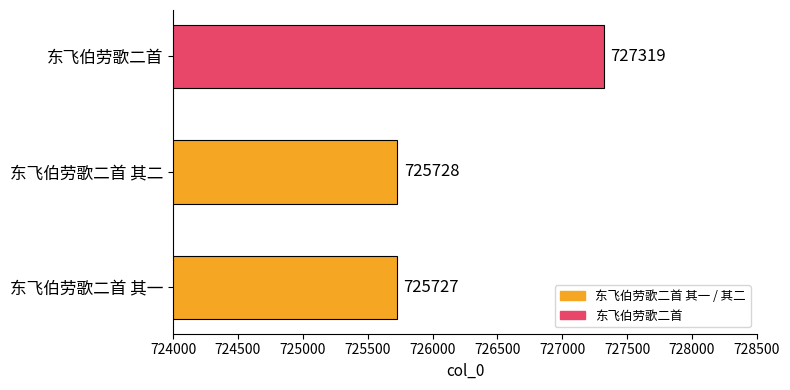

How many series are shown in this chart?

1